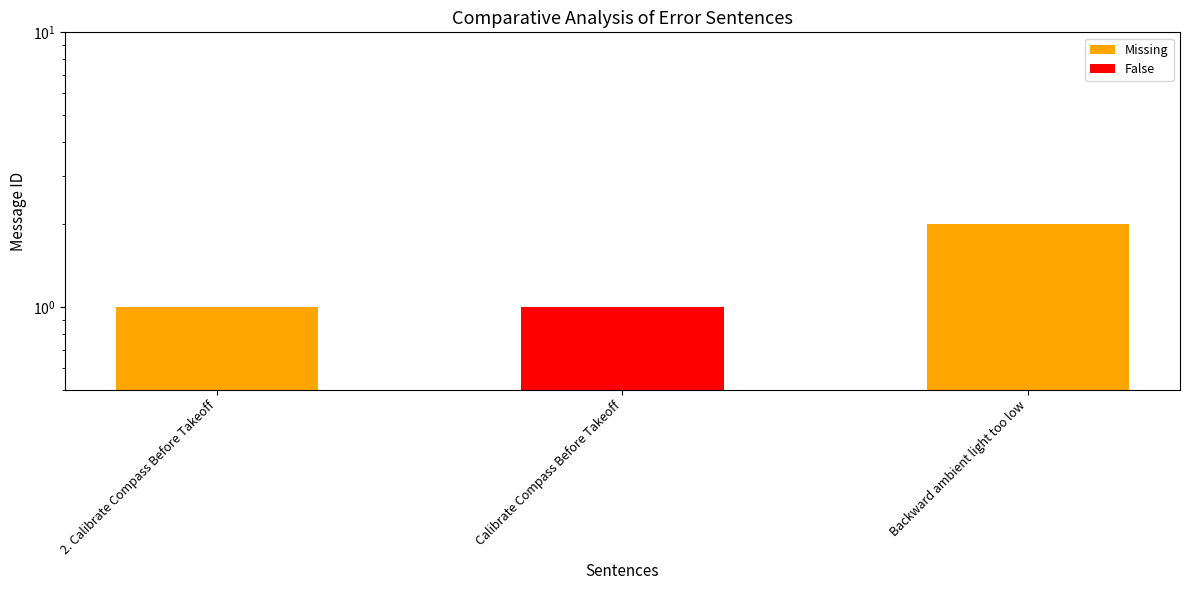

What is the approximate value at 2. Calibrate Compass Before Takeoff?

1